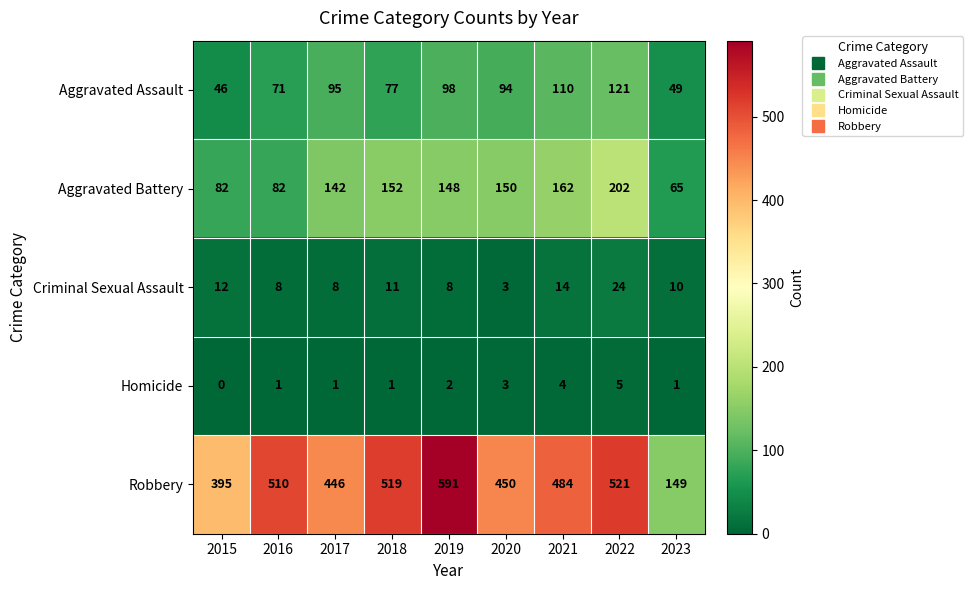

How many distinct data groups are displayed?

5